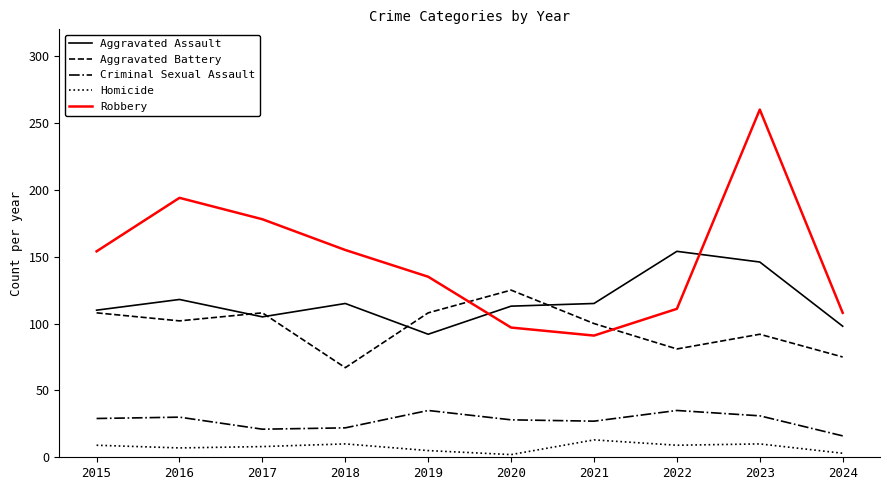

The value of Aggravated Assault at 2021 is 115. True or false?

True